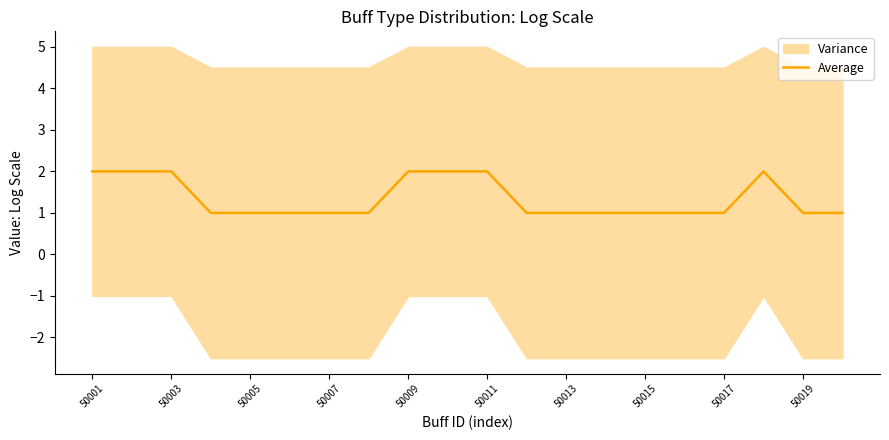

What is the minimum value shown in the chart?

1